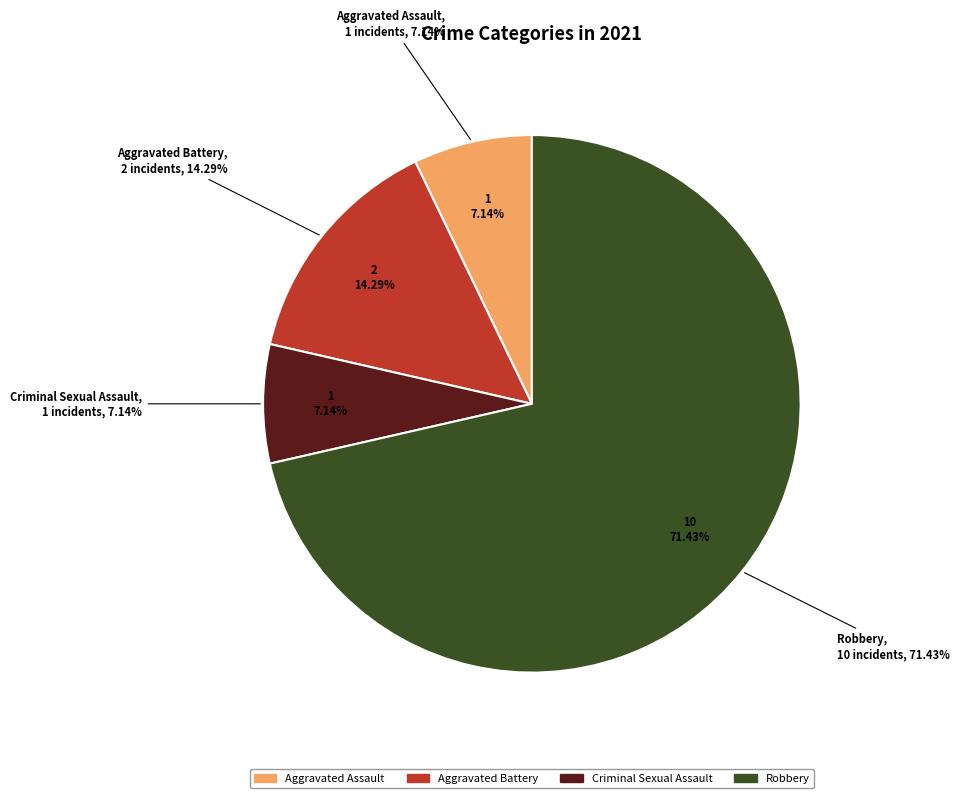

What percentage is the Aggravated Battery slice, to the nearest percent?

14%